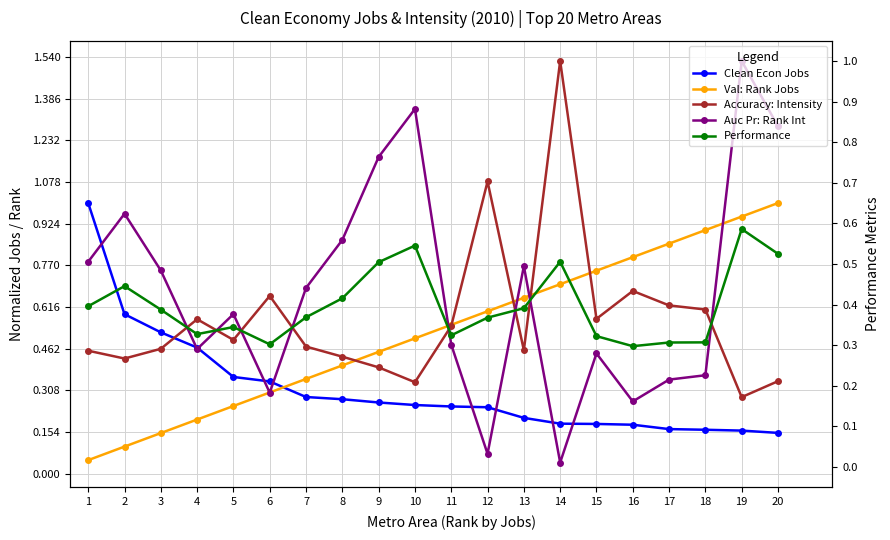

What is the value of the Clean Economy Jobs point at the 16th from the left?

0.2